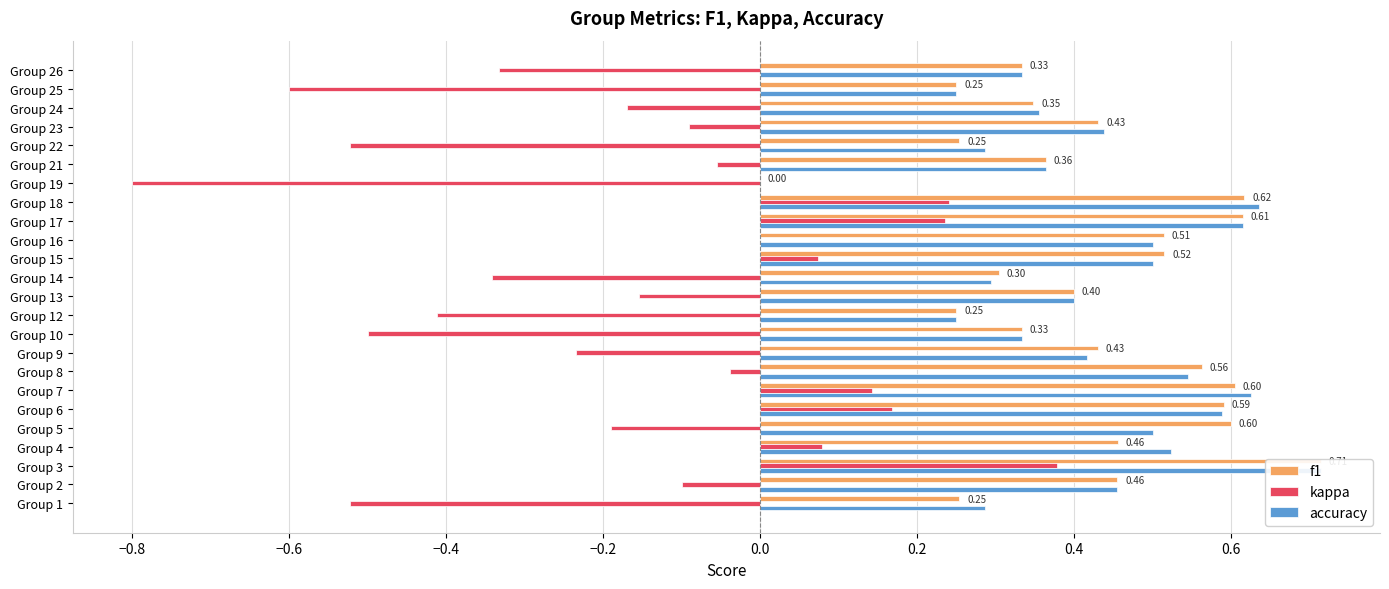

Reading right to left, list all the values displayed in this chart.

f1: 0.3	0.2	0.3	0.4	0.3	0.4	0.0	0.6	0.6	0.5	0.5	0.3	0.4	0.2	0.3	0.4	0.6	0.6	0.6	0.6	0.5	0.7	0.5	0.3
kappa: -0.3	-0.6	-0.2	-0.1	-0.5	-0.1	-0.8	0.2	0.2	0.0	0.1	-0.3	-0.2	-0.4	-0.5	-0.2	-0.0	0.1	0.2	-0.2	0.1	0.4	-0.1	-0.5
accuracy: 0.3	0.2	0.4	0.4	0.3	0.4	0.0	0.6	0.6	0.5	0.5	0.3	0.4	0.2	0.3	0.4	0.5	0.6	0.6	0.5	0.5	0.7	0.5	0.3